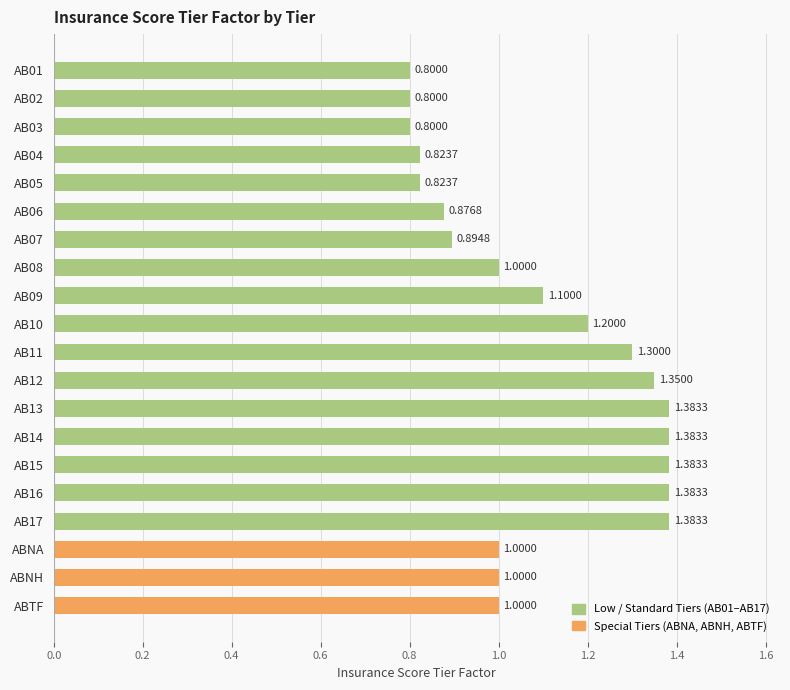

How many categories are shown in the chart?

20